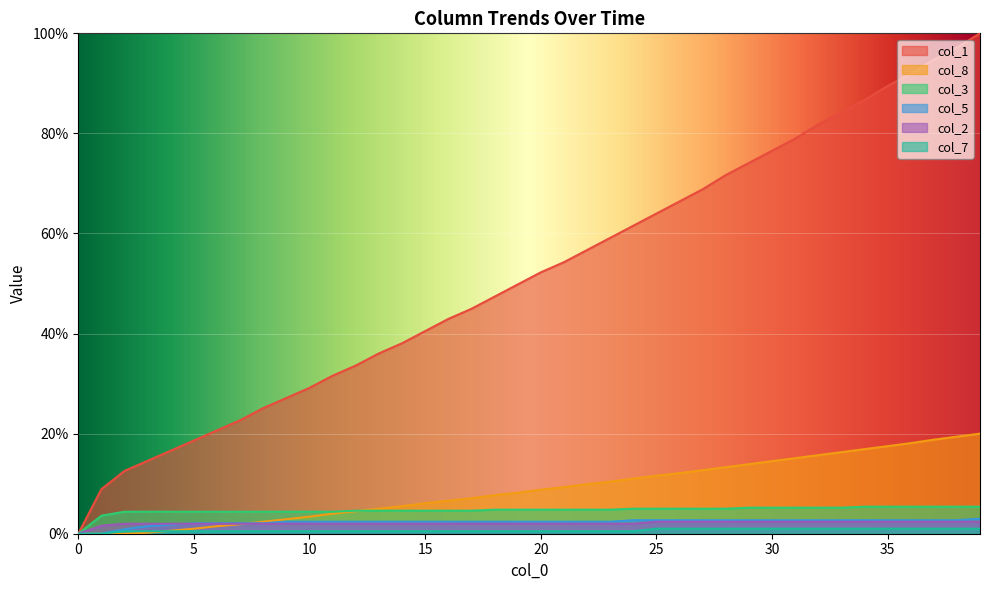

True or false: col_3 and col_5 intersect in this chart.

False